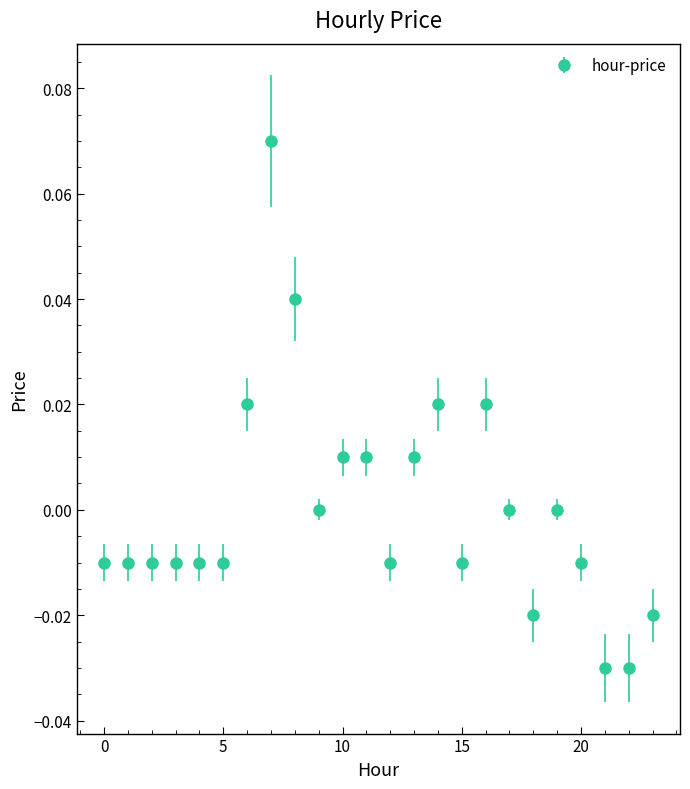

True or false: the data has more than 2 interior local peaks.

True